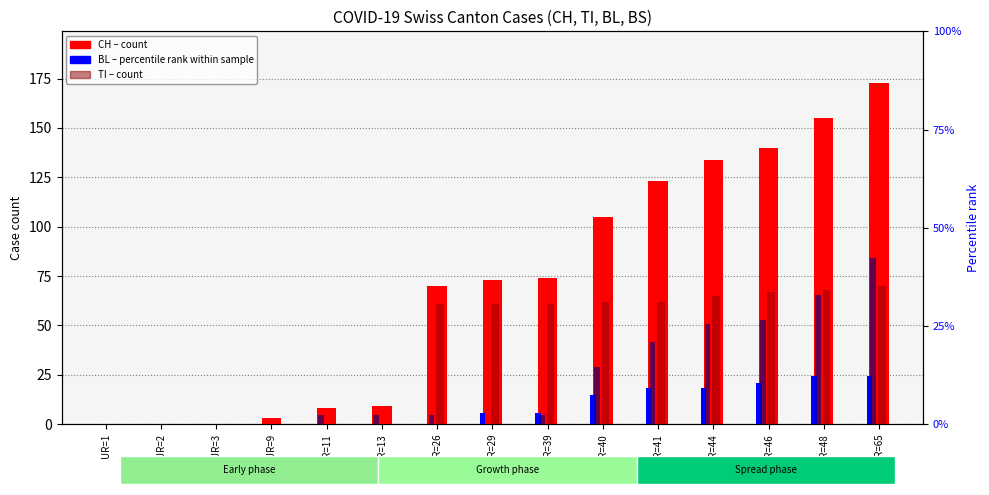

Rank the series by their maximum value, from highest to lowest.

CH (count), TI, BS (pct), BL (pct)